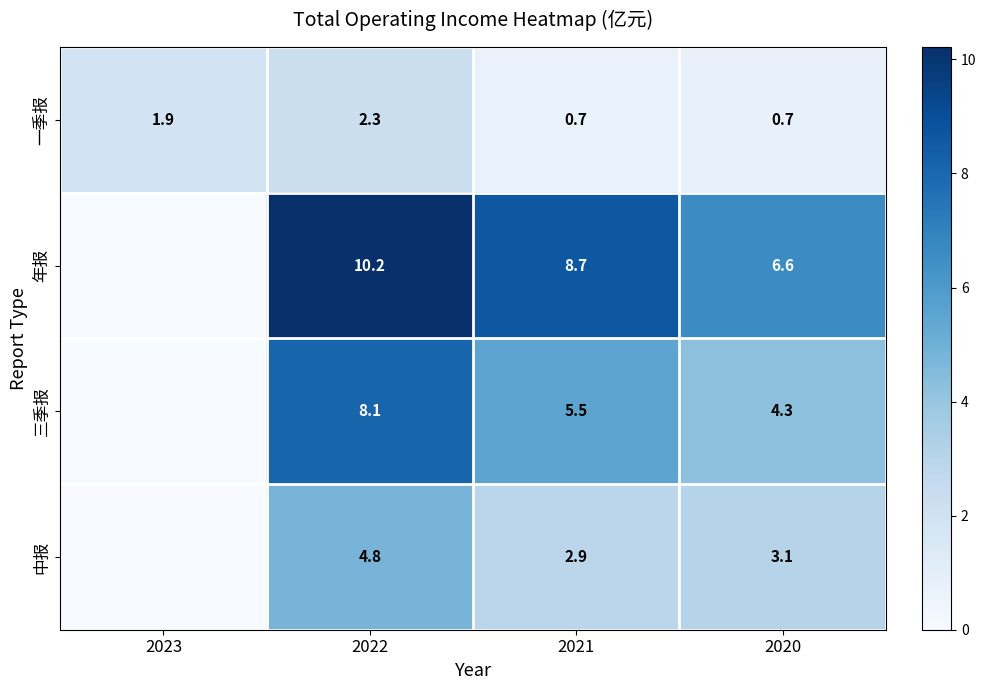

How many data points does each series have?

4